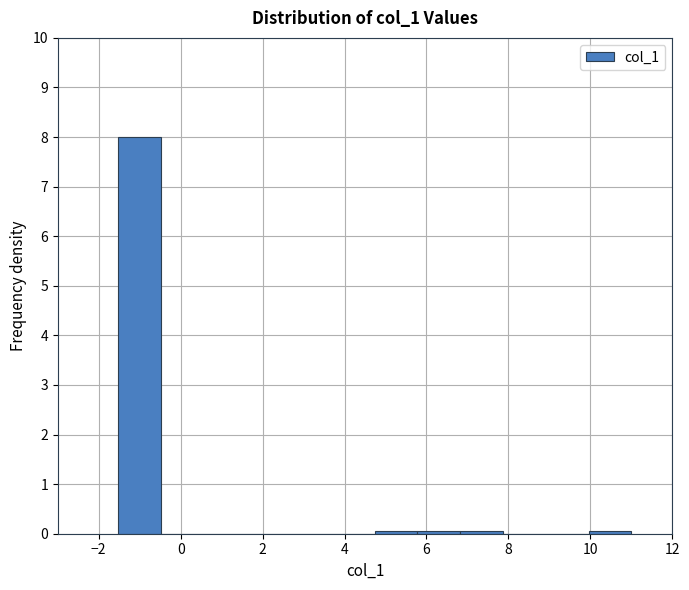

What is the height of the bar covering -1.6 to -0.4 on the x-axis? Neither the bar edges nor the heights are printed on the chart, so give them approximately, as read against the axes.

8.0